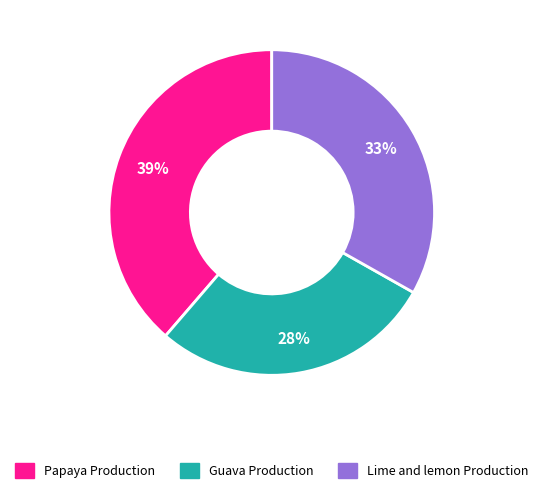

Does Lime and lemon Production represent more than half of the total?

No